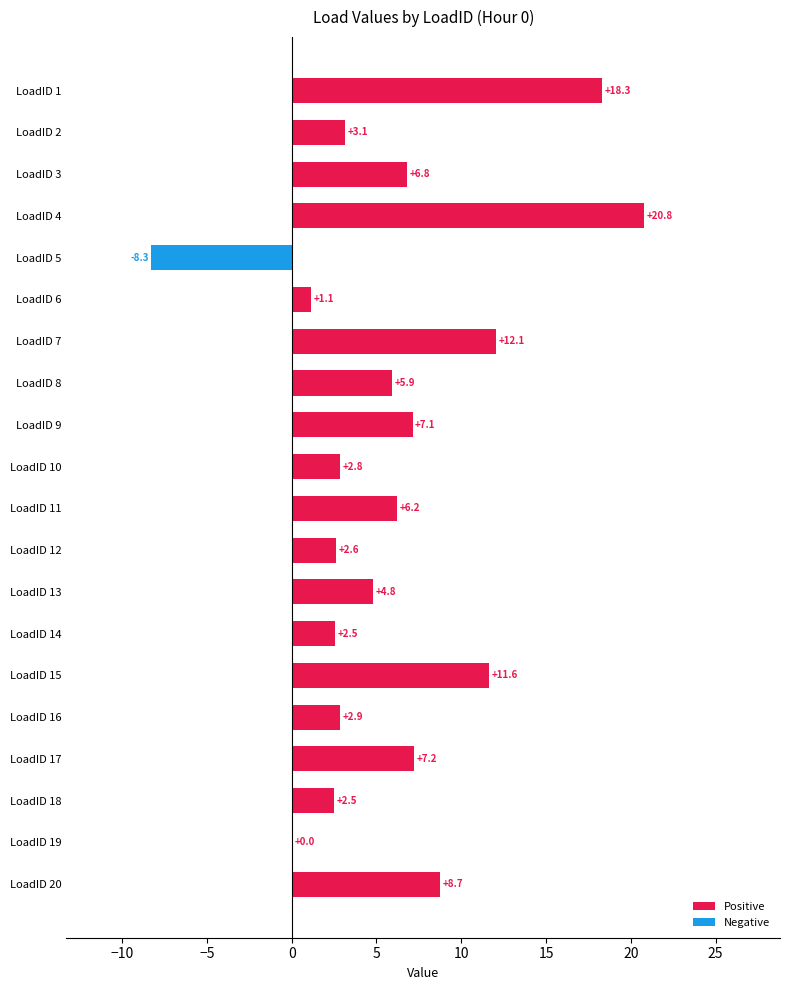

Approximately how many times larger is the value at LoadID 3 compared to LoadID 20?

0.8